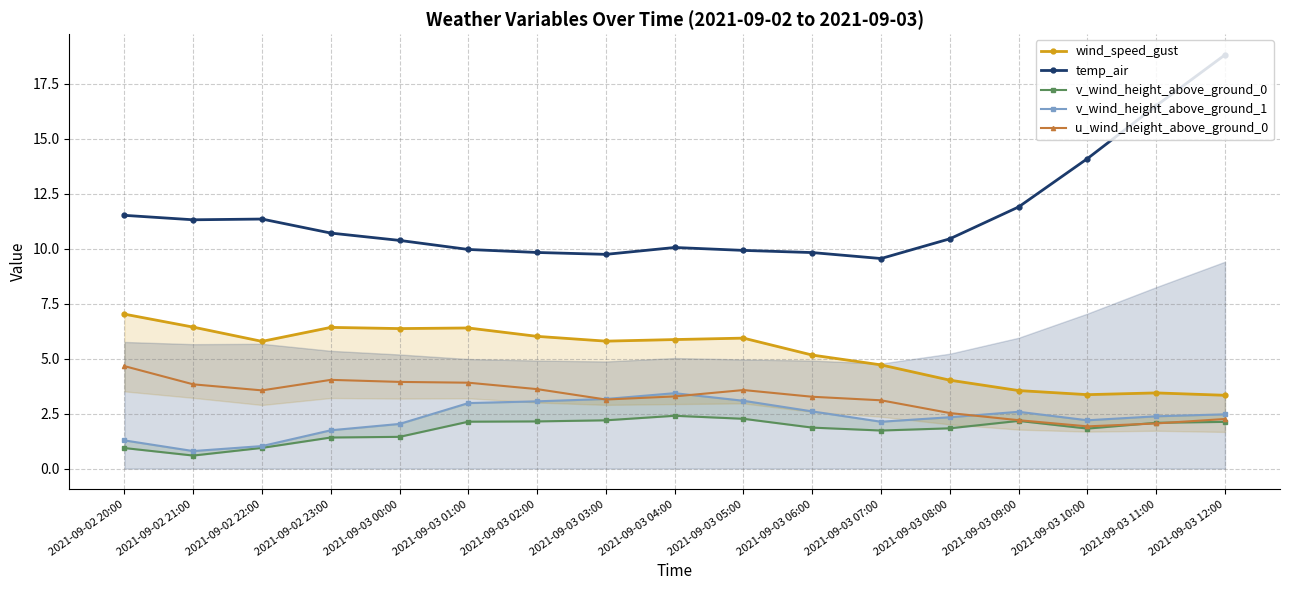

What position from the right is 2021-09-02 22:00?

15